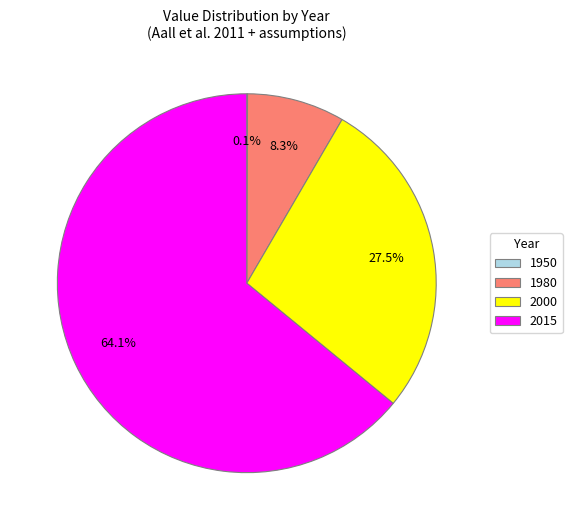

Is it true that 1980 is 1% of the pie?

False